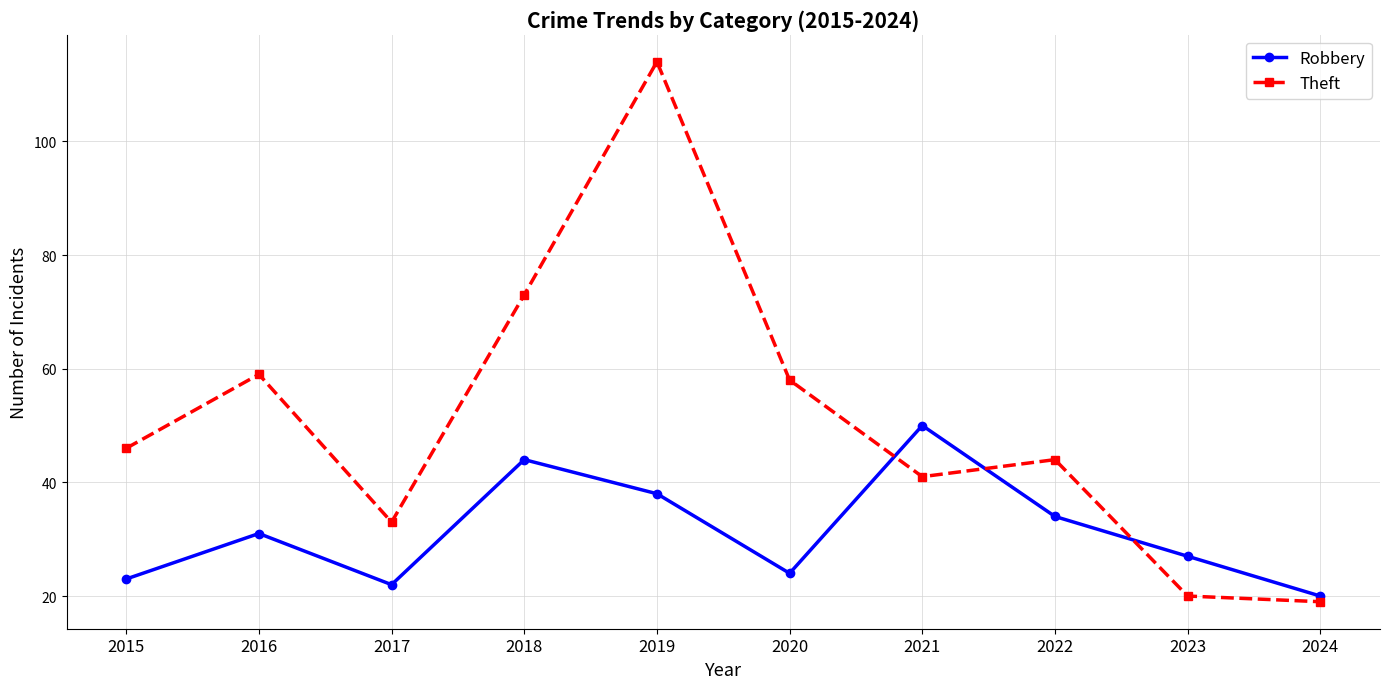

How many categories are shown in the chart?

10